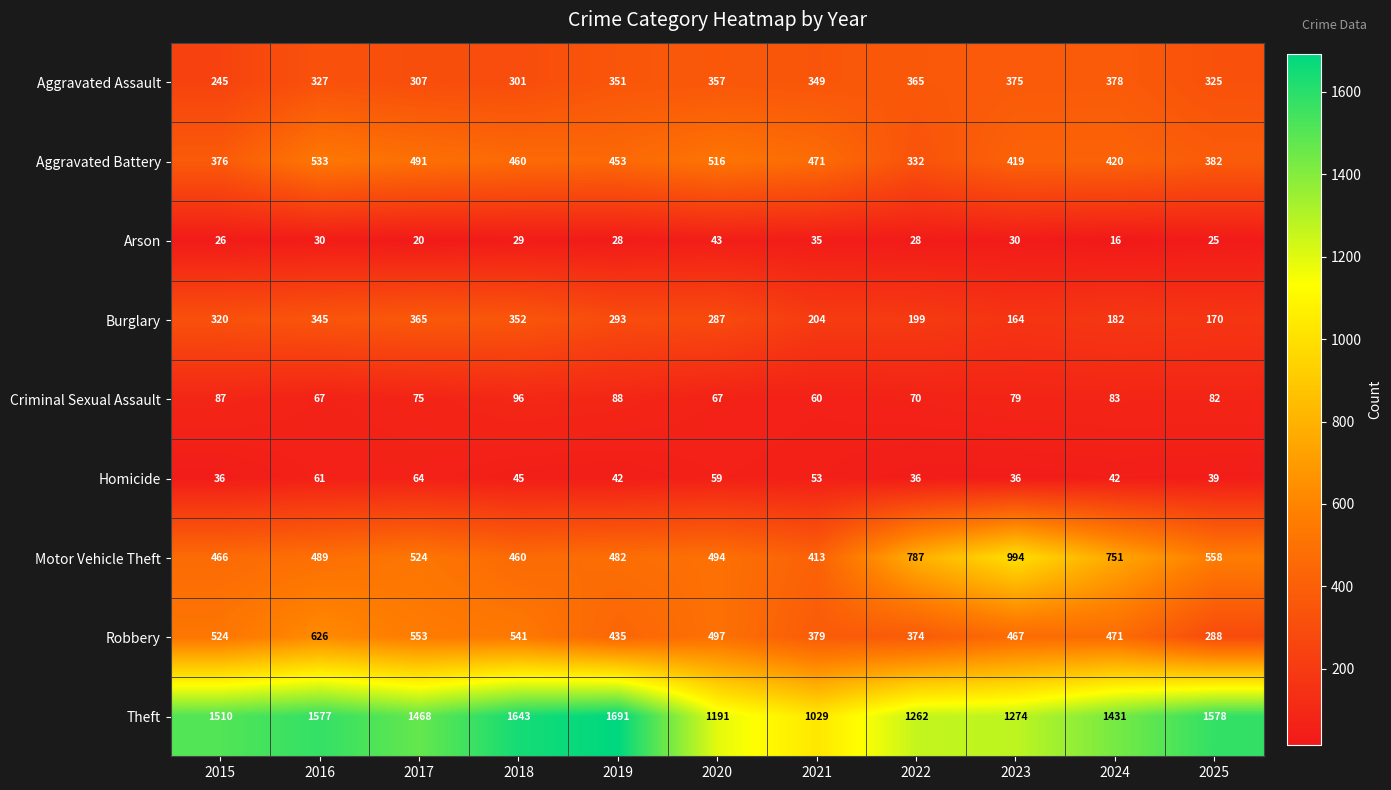

Count the number of data series in this chart.

9